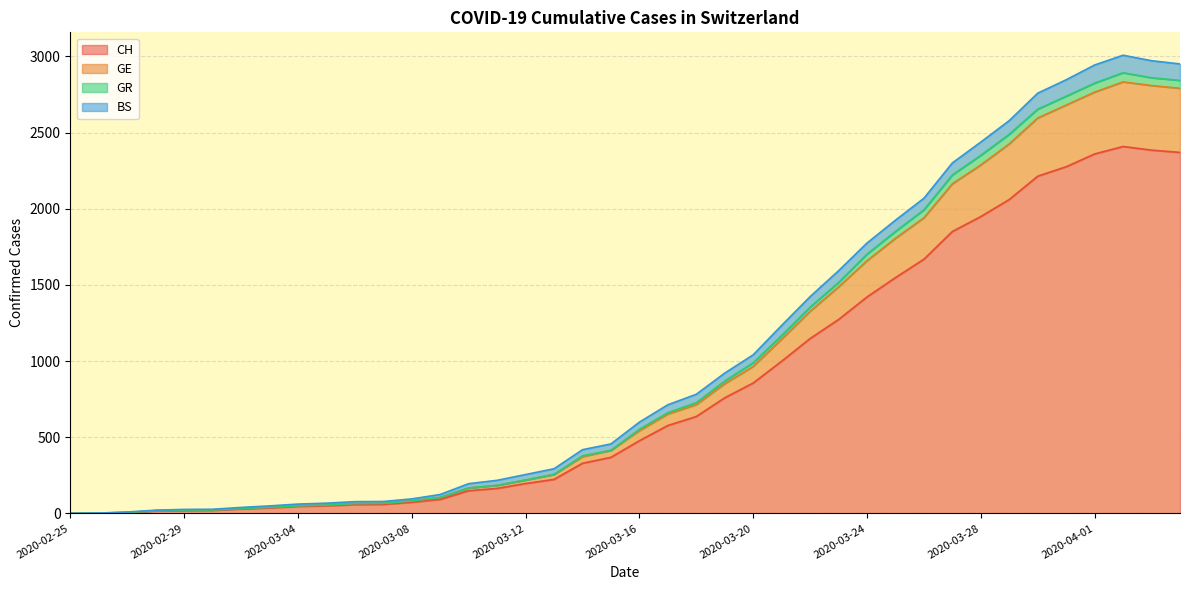

Is it true that GE equals 1636 at 2020-03-21?

False